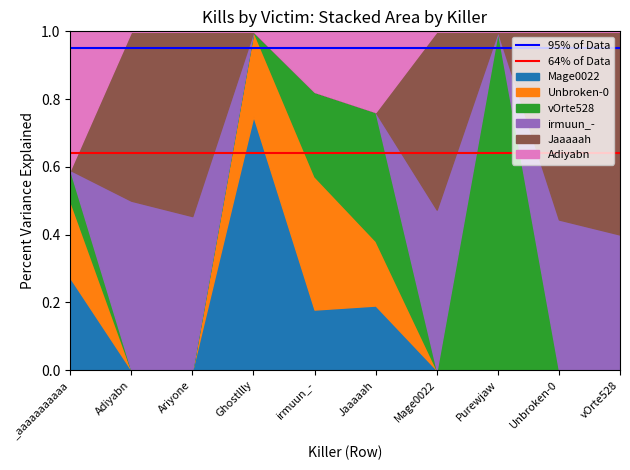

What is the total value across all series at Purewjaw?

1.0